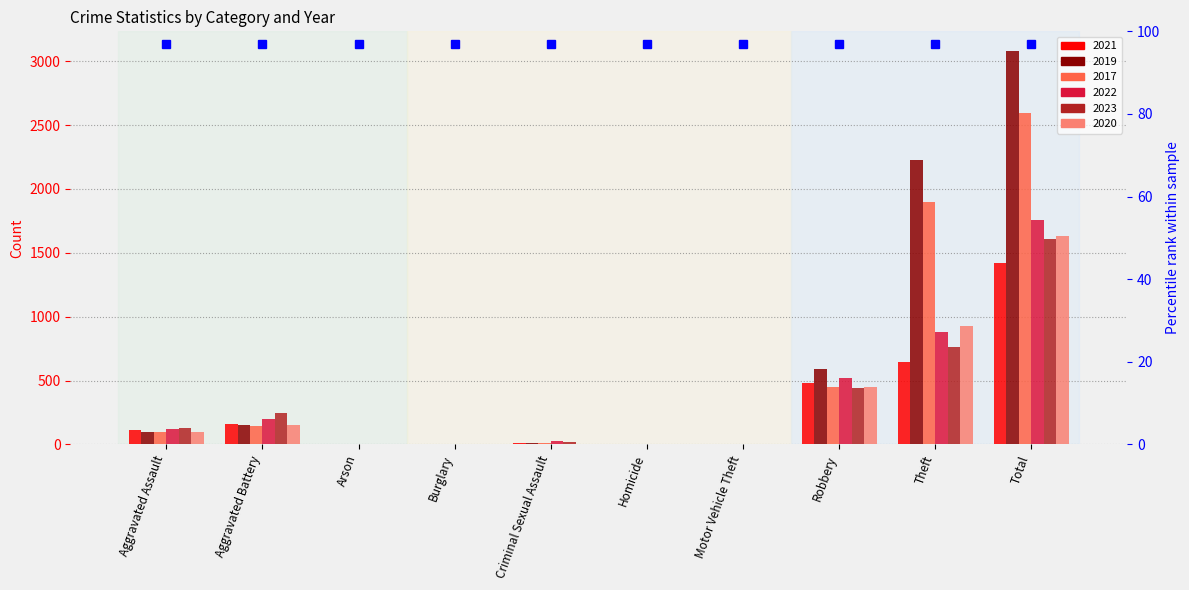

At Total, list the series in order from smallest to largest.

2021, 2023, 2020, 2022, 2017, 2019